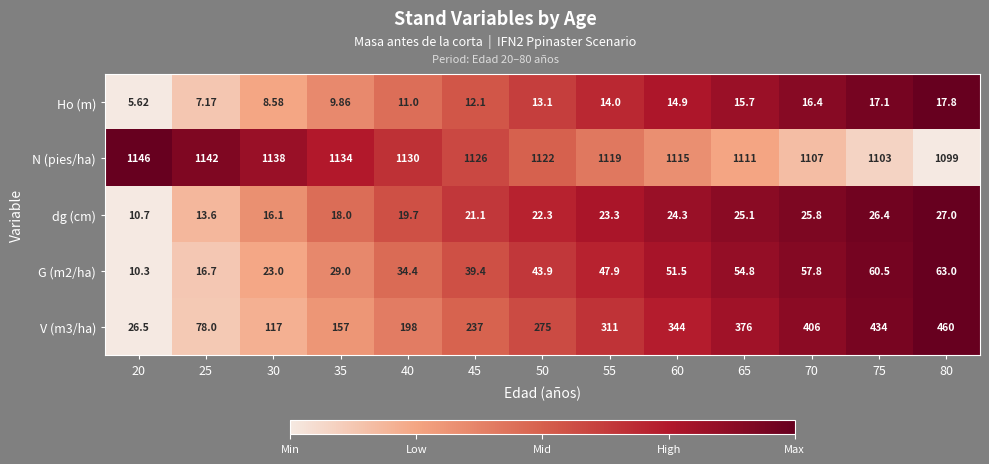

What is the difference between the highest and lowest values at 75?

1085.9